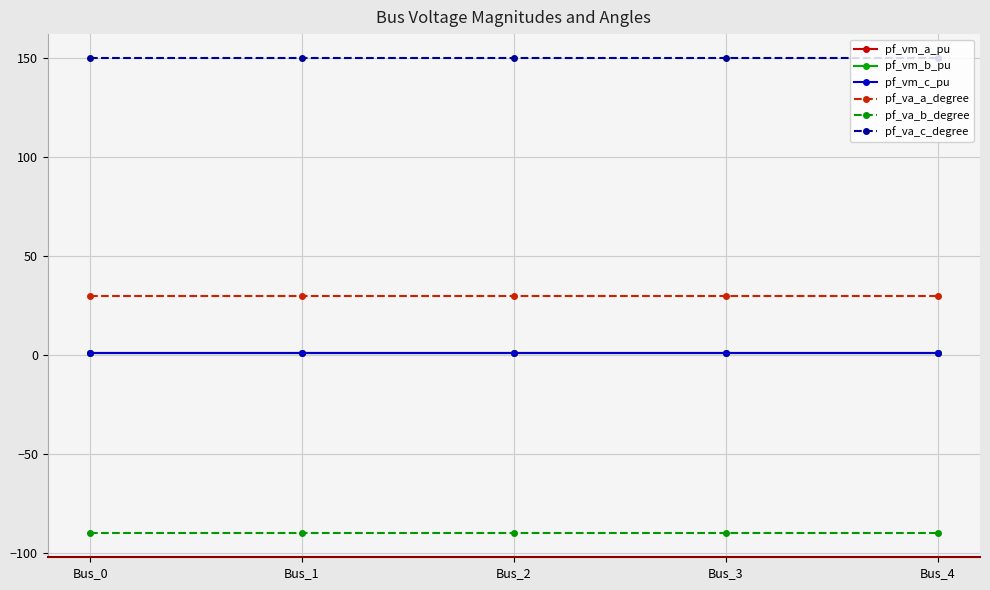

At how many categories does at least one series exceed 6?

5